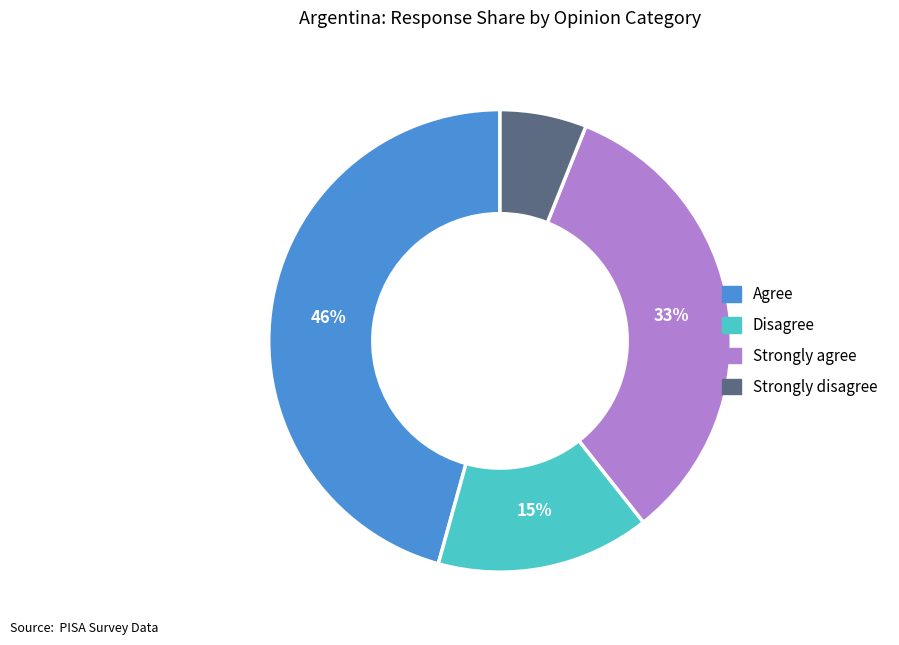

Do Disagree and Strongly agree together represent more than half of the pie?

No